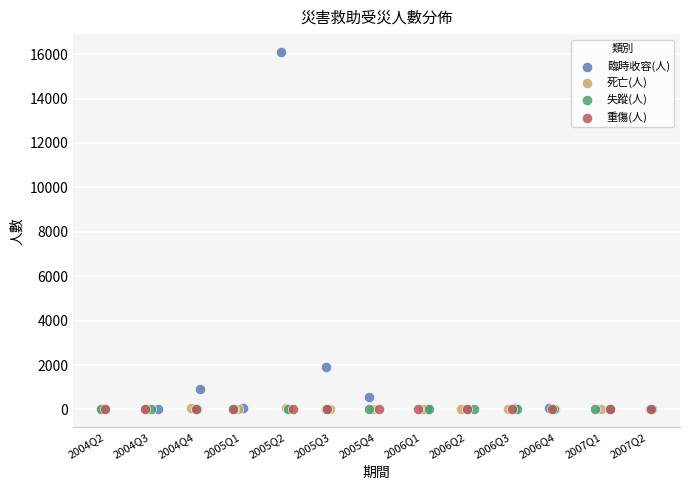

What are all the series names shown in the legend?

臨時收容(人), 死亡(人), 失蹤(人), 重傷(人)